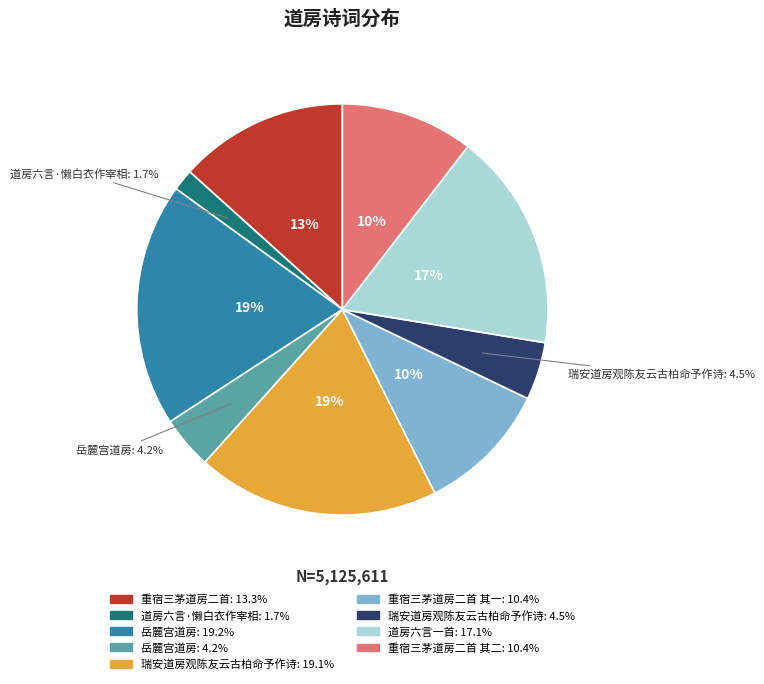

Is there any slice that represents more than half of the pie?

No